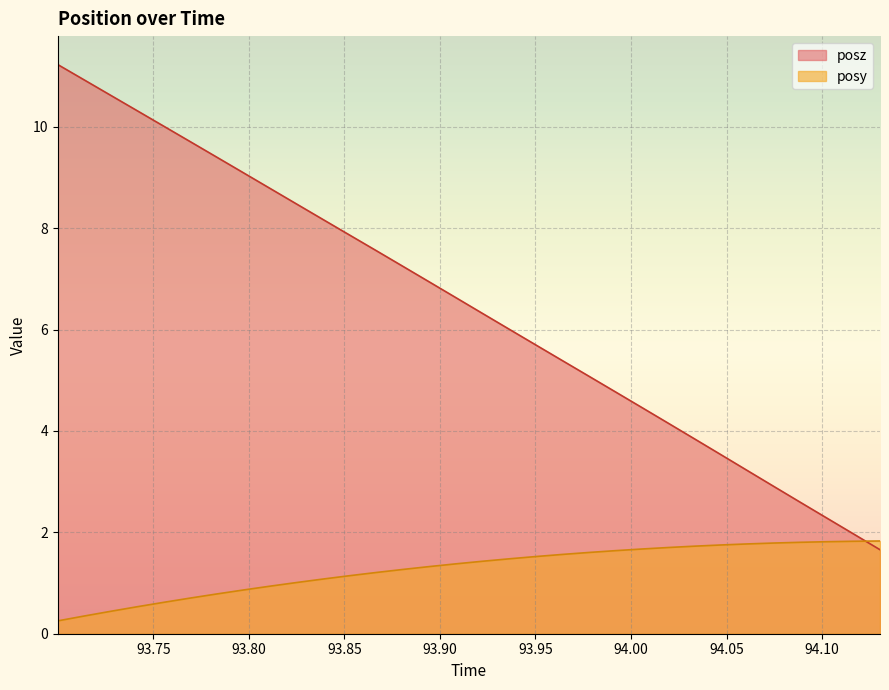

At which category does the chart reach its minimum across all series?

93.70007